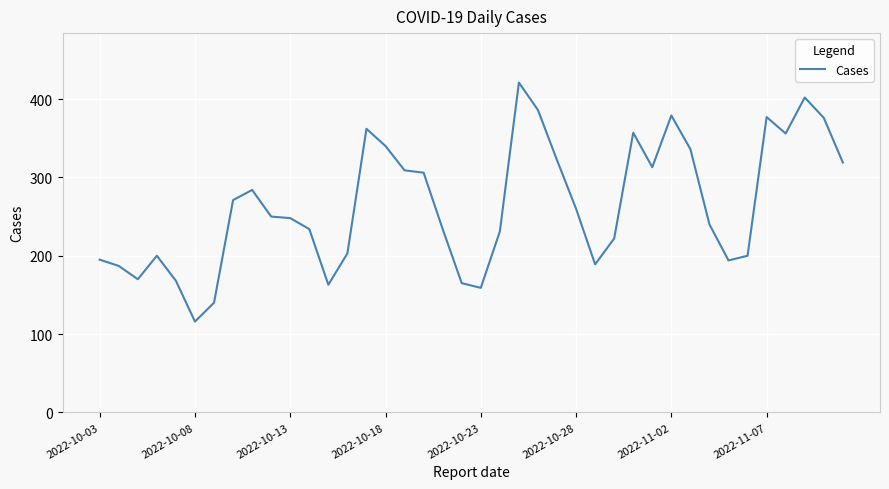

How many lines are shown in the chart?

1